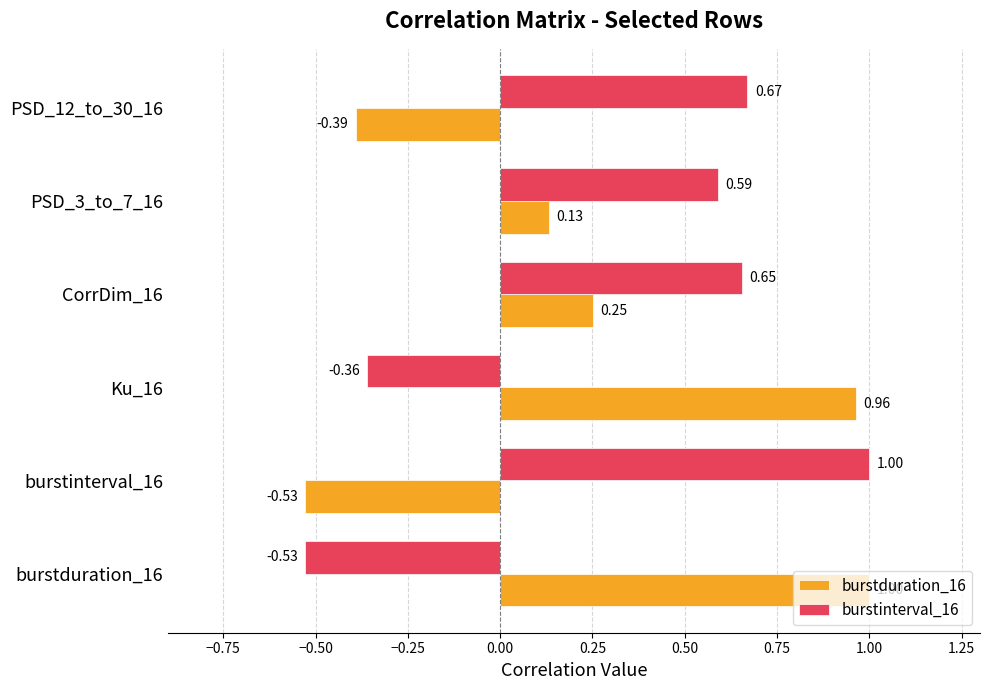

At which label is burstinterval_16 closest to 0?

Ku_16